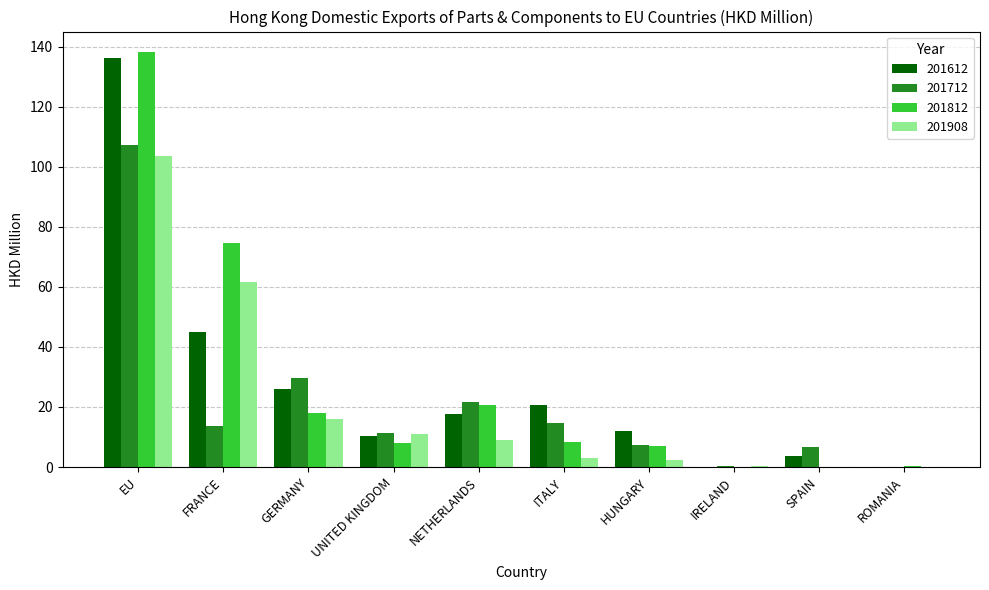

What is the sum of all 201712 values?

212.8